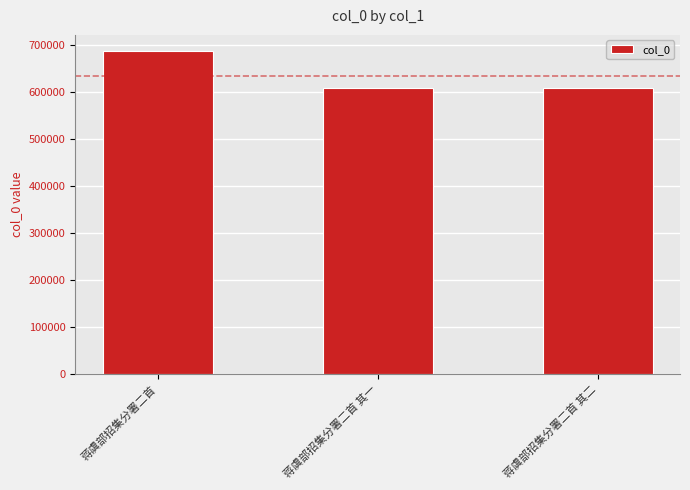

What is the difference between the maximum and minimum values?

78730